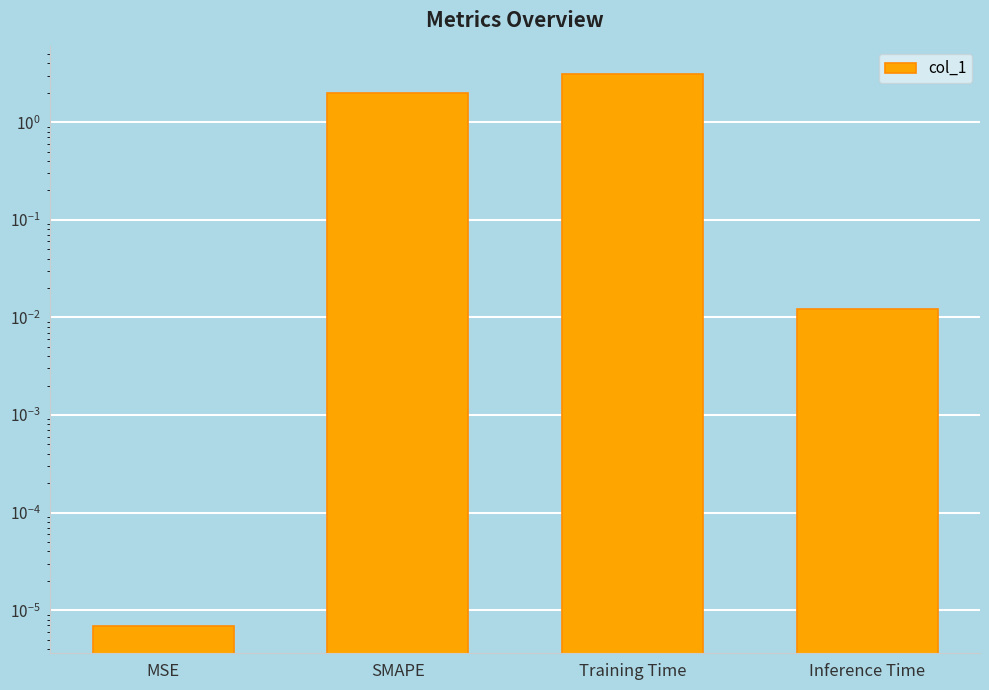

Reading right to left, extract all data points from this chart.

Inference Time=0.0	Training Time=3.1	SMAPE=2.0	MSE=0.0